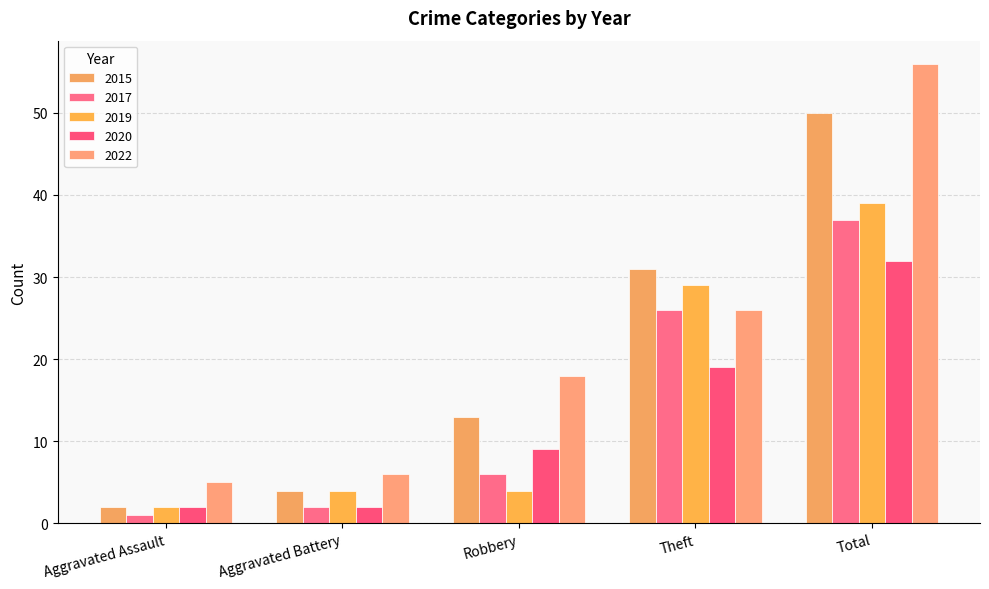

Are the bars horizontal?

No